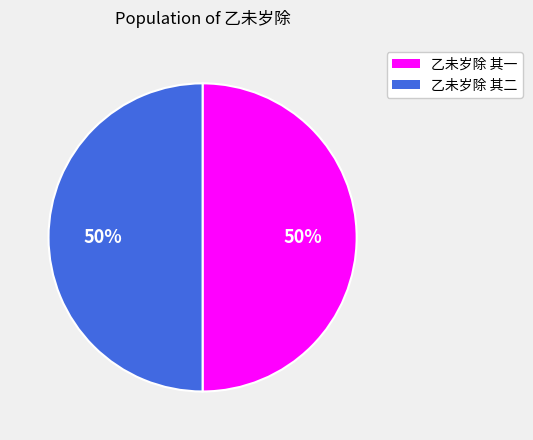

Do 乙未岁除 其二 and 乙未岁除 其一 together represent more than half of the pie?

Yes